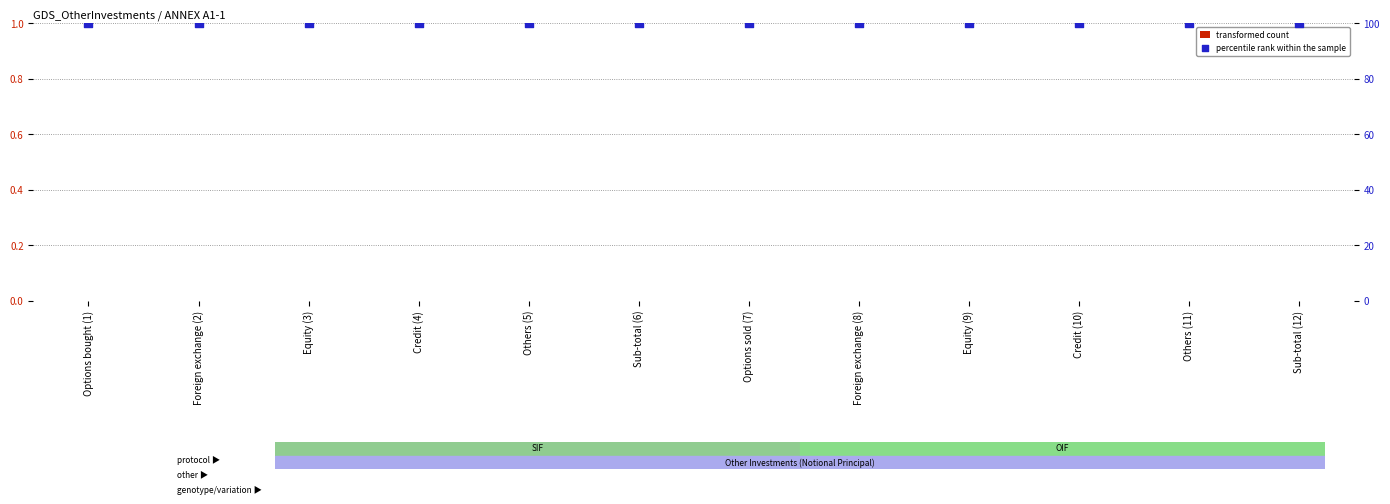

At which category is the sum across all series the highest?

Options bought (1)